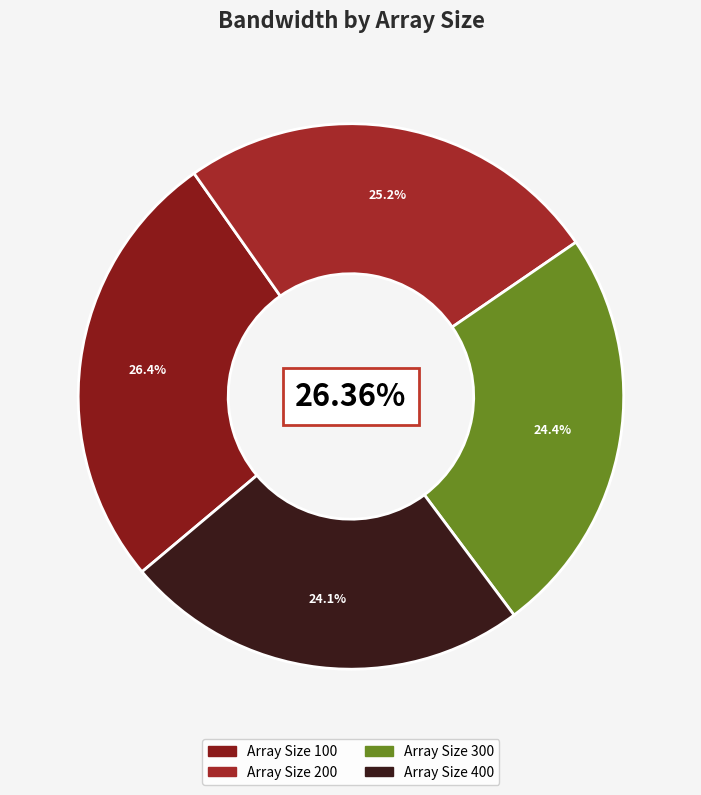

True or false: 300 accounts for 15% of the total.

False